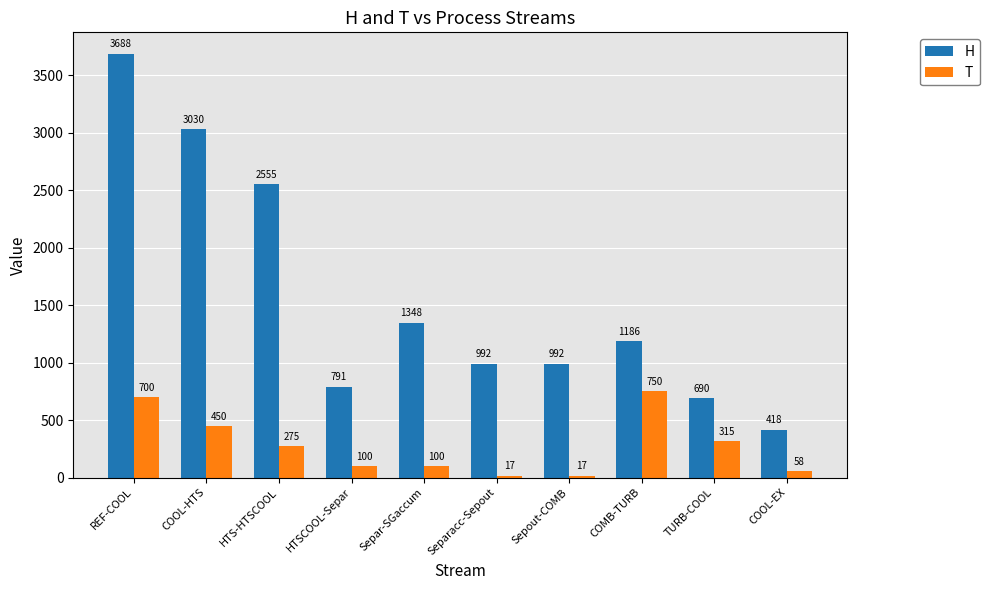

How many categories are shown in the chart?

10